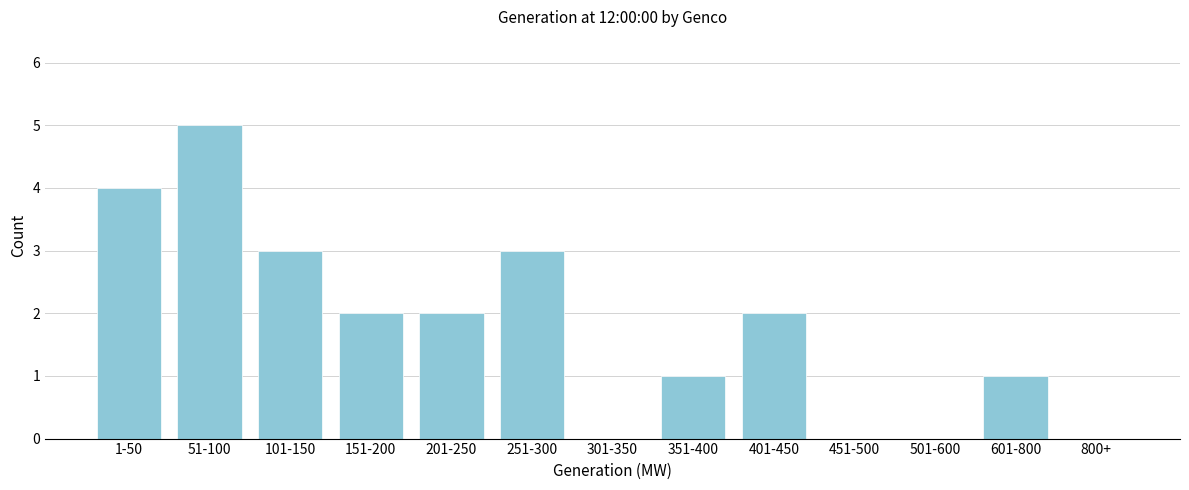

Reading left to right, transcribe all the data shown in this chart.

1-50=4	51-100=5	101-150=3	151-200=2	201-250=2	251-300=3	301-350=0	351-400=1	401-450=2	451-500=0	501-600=0	601-800=1	800+=0